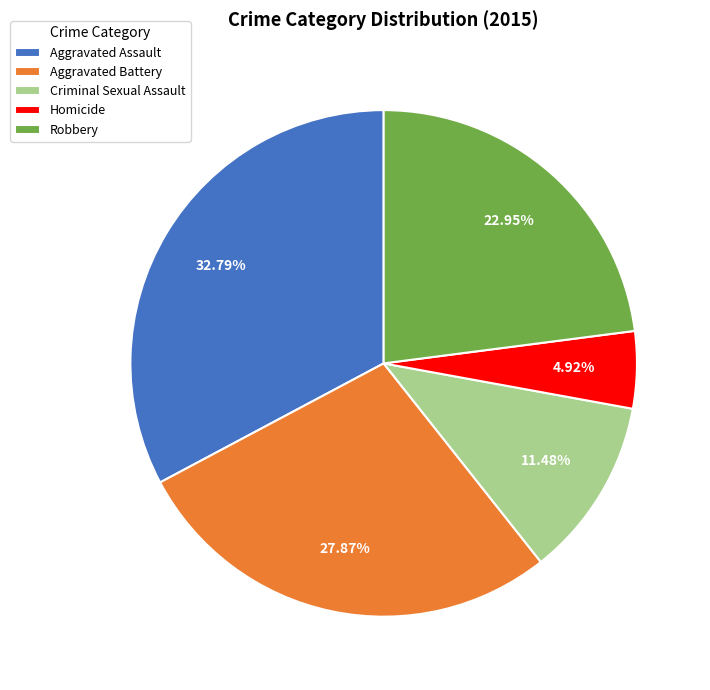

Between Aggravated Assault and Robbery, which is larger?

Aggravated Assault